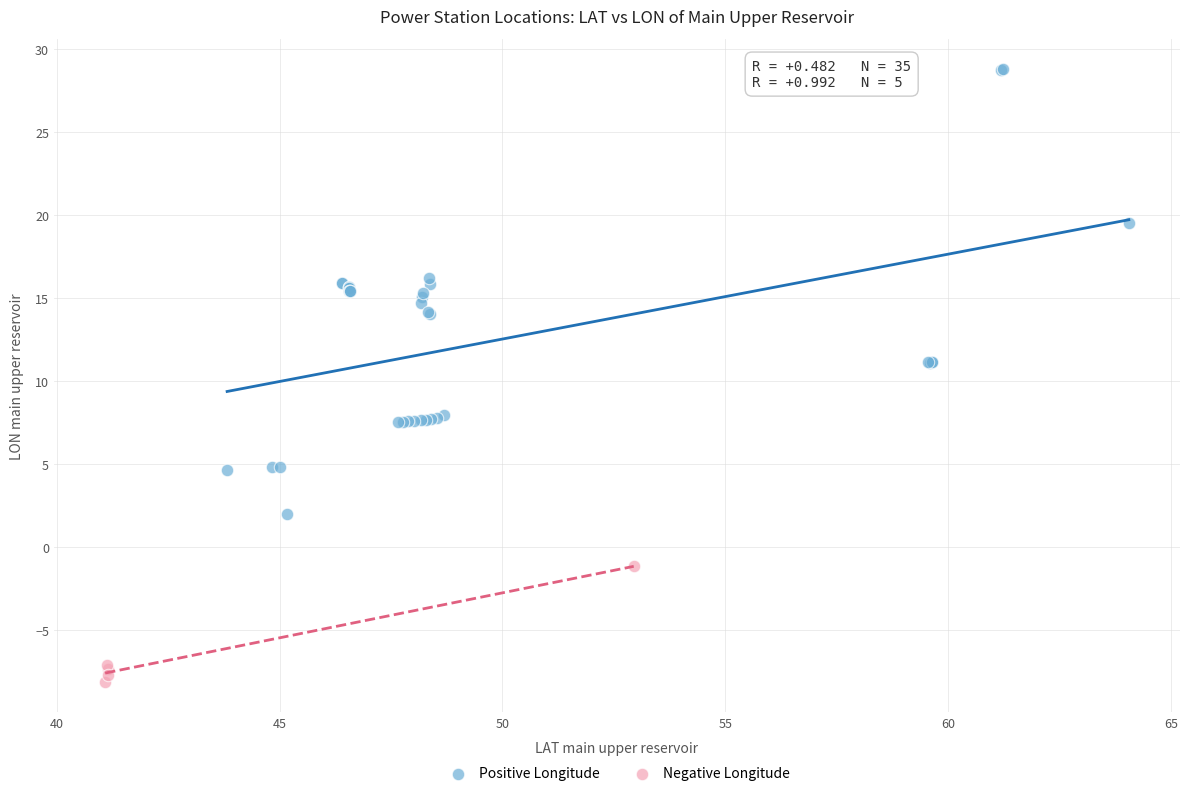

Which series contains the highest Y value?

Positive Longitude